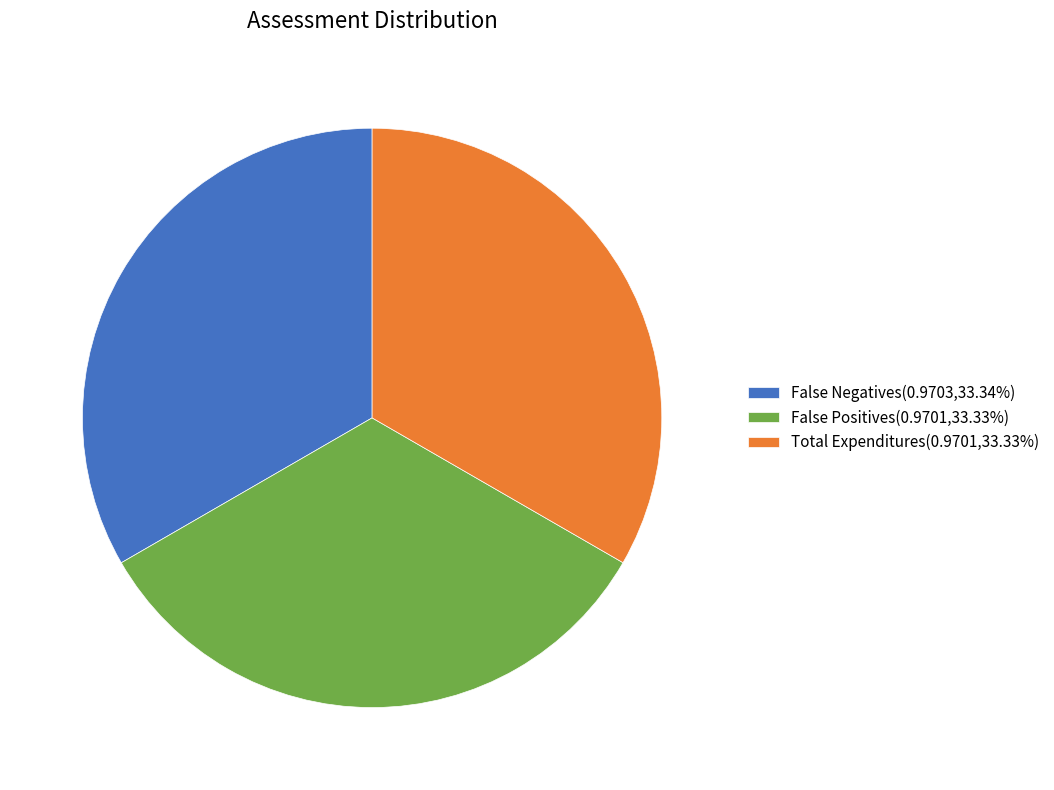

Do False Positives(0.9701,33.33%) and Total Expenditures(0.9701,33.33%) together represent more than half of the pie?

Yes